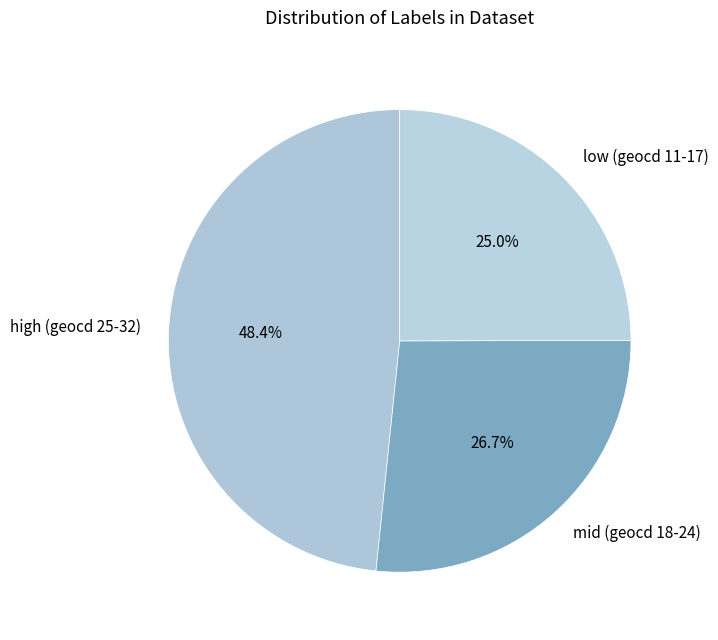

Is there a majority slice in this chart?

No